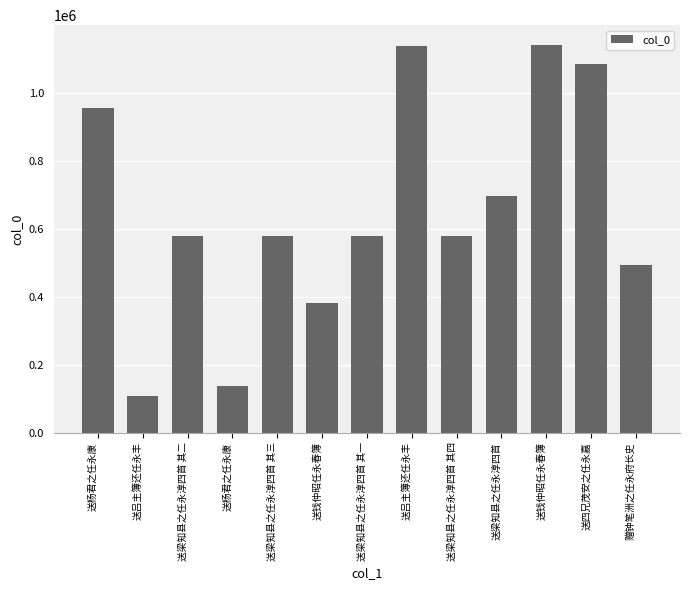

What is the difference between the values at 送杨君之任永康 and 赠钟笔洲之任永府长史?

355620